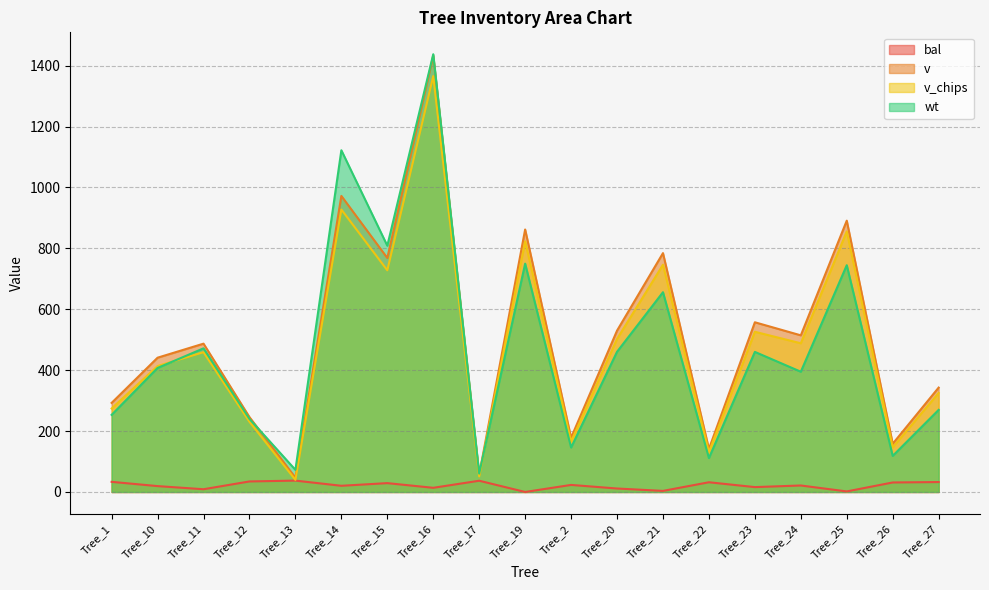

Which series has the largest range (max minus min)?

v